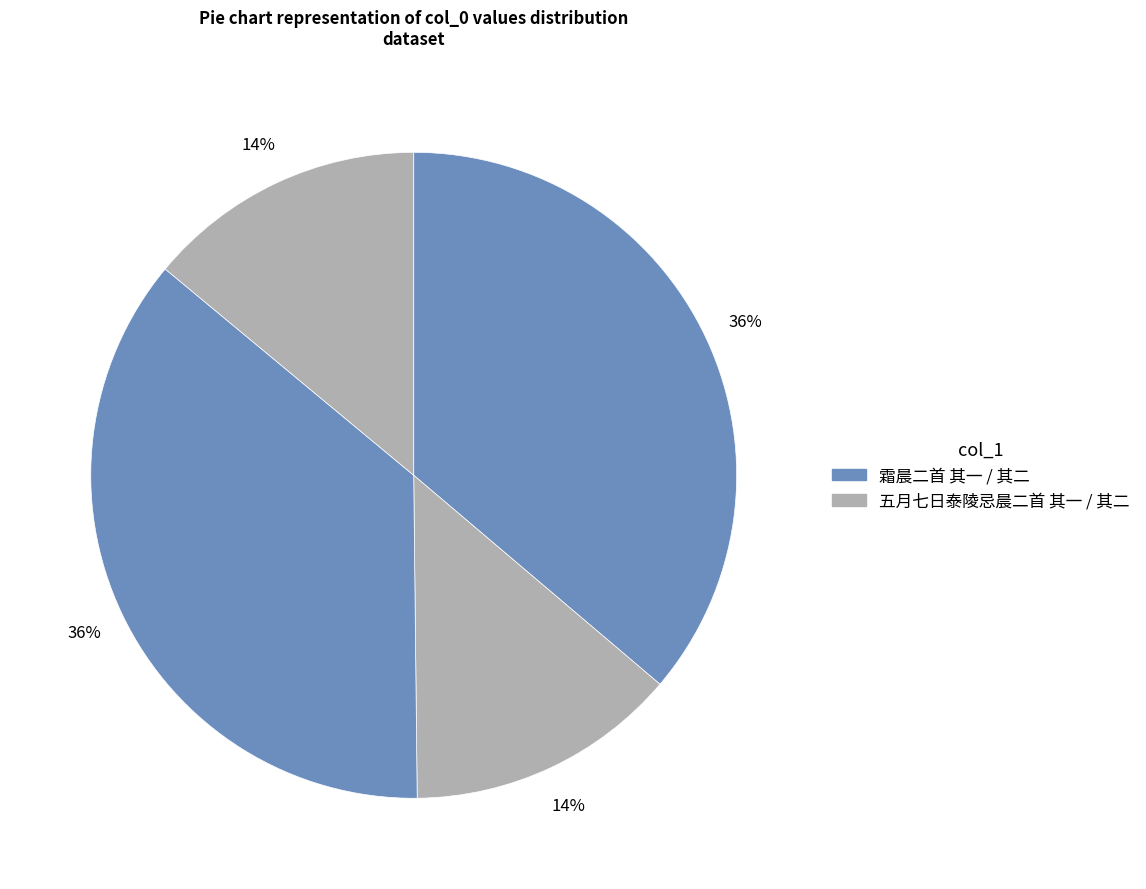

Is there a majority slice in this chart?

No